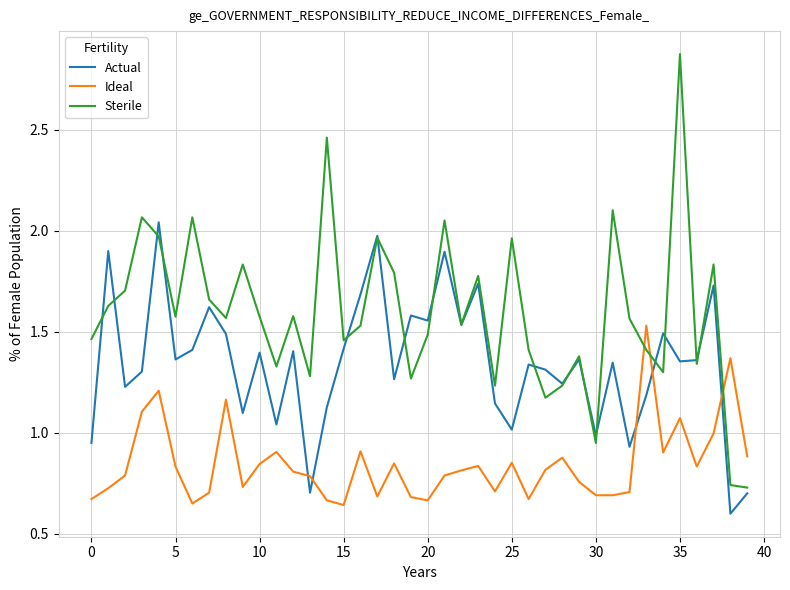

Which series has the largest total across all categories?

Sterile